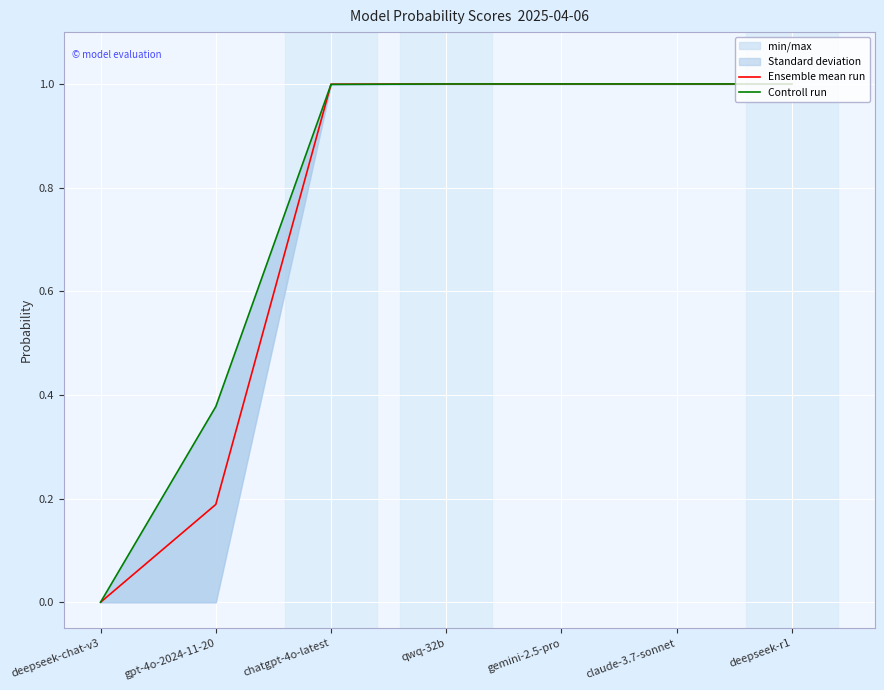

The value of Ensemble mean run at deepseek-chat-v3 is 0.0. True or false?

True